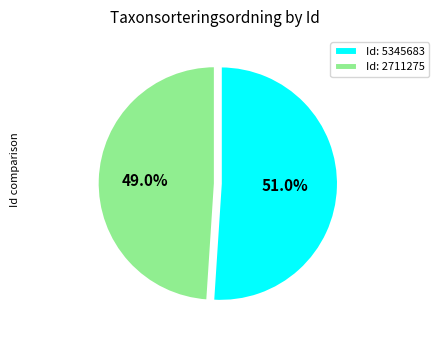

Is there any slice that represents more than half of the pie?

Yes